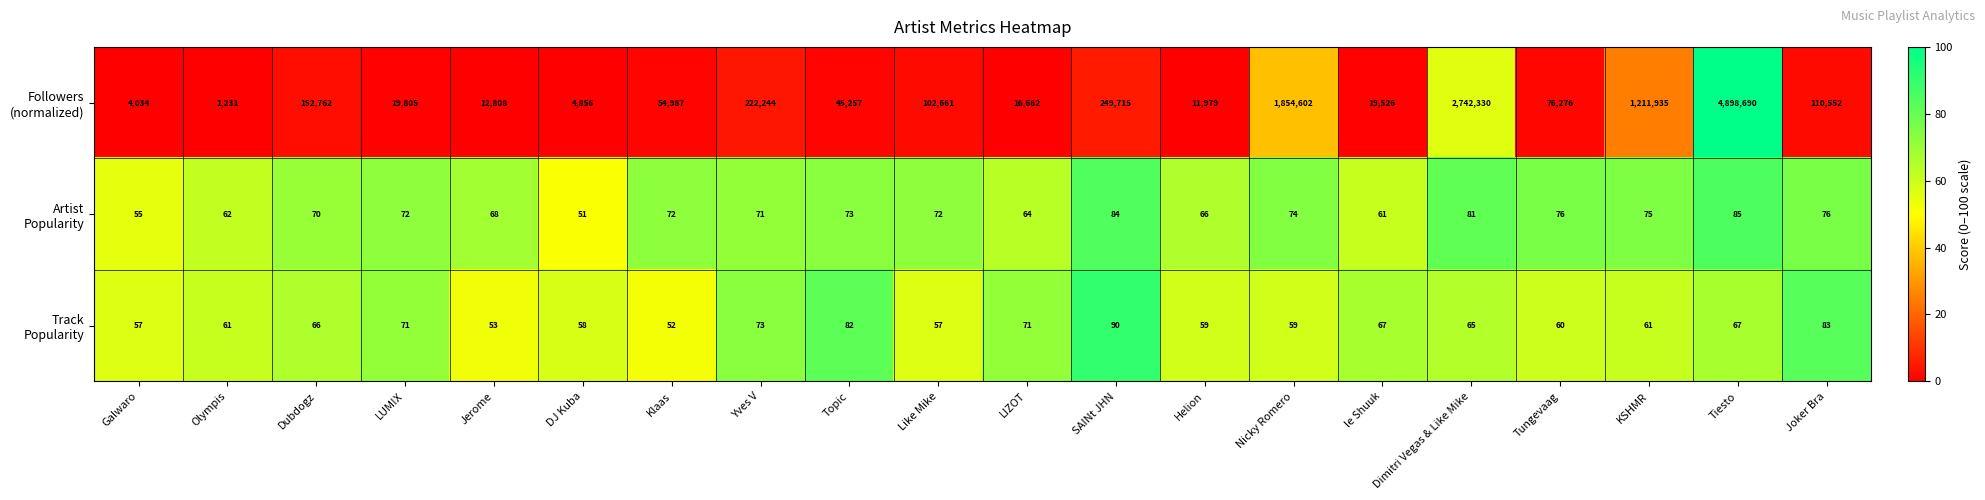

At which category is the sum across all series the highest?

Tiesto